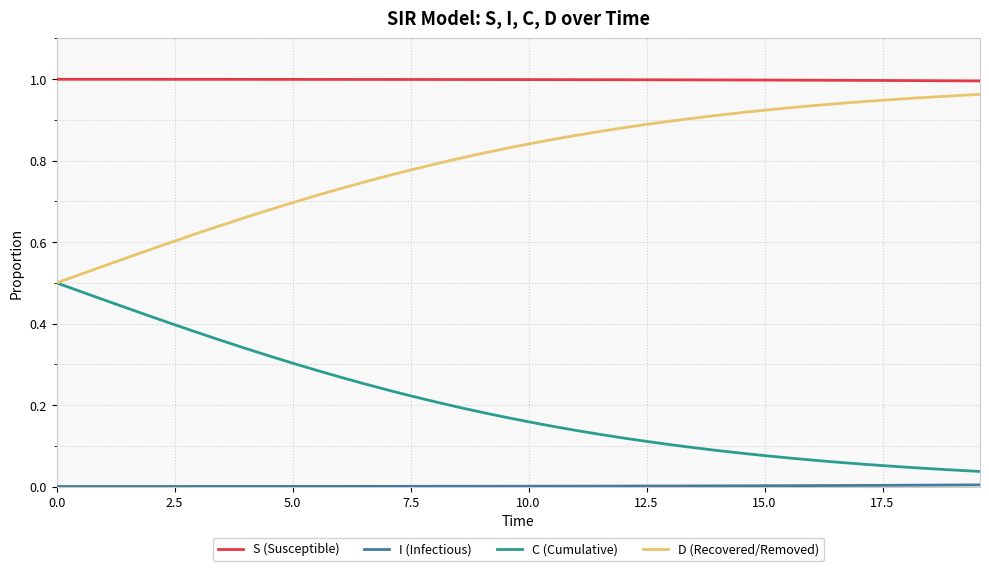

True or false: S (Susceptible) and C (Cumulative) intersect in this chart.

False